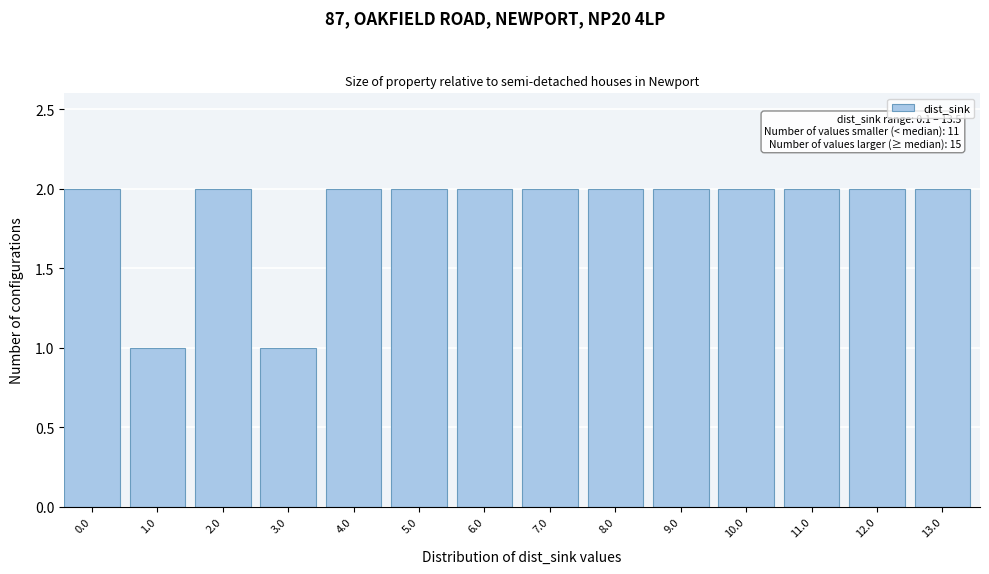

Reading left to right, what are all the values shown in this chart?

0.0=2	1.0=1	2.0=2	3.0=1	4.0=2	5.0=2	6.0=2	7.0=2	8.0=2	9.0=2	10.0=2	11.0=2	12.0=2	13.0=2